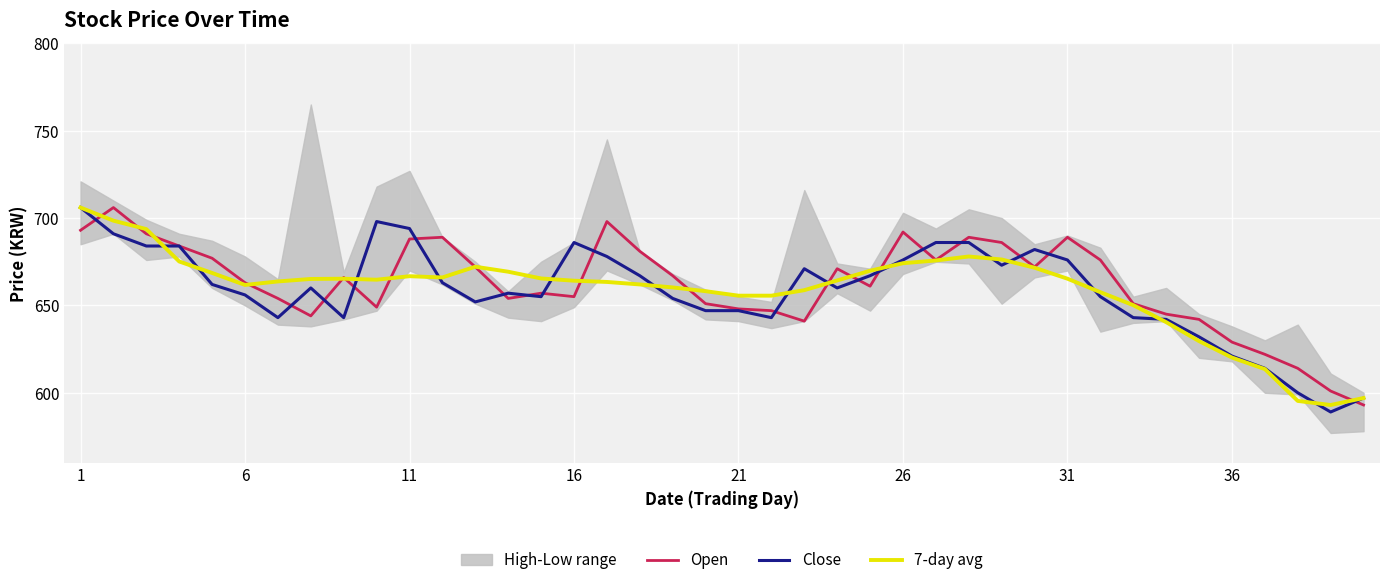

What is the sum of the 7-day avg values at 28 and 13?

1345.6